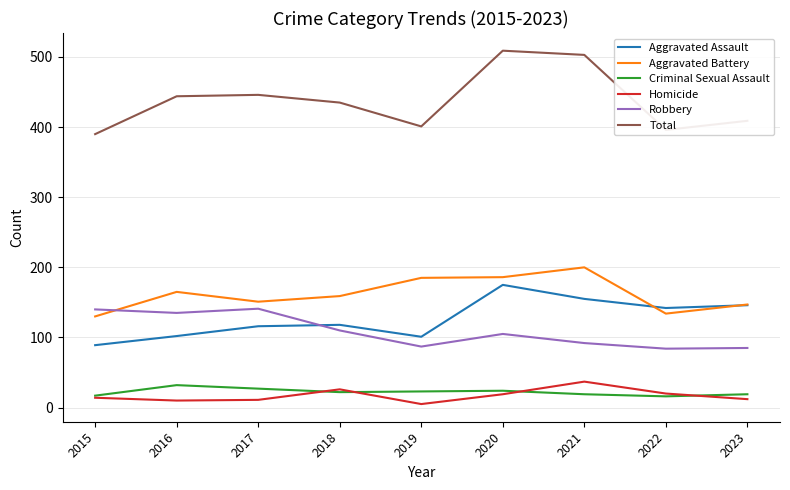

What is the lowest value of the Aggravated Battery series?

130